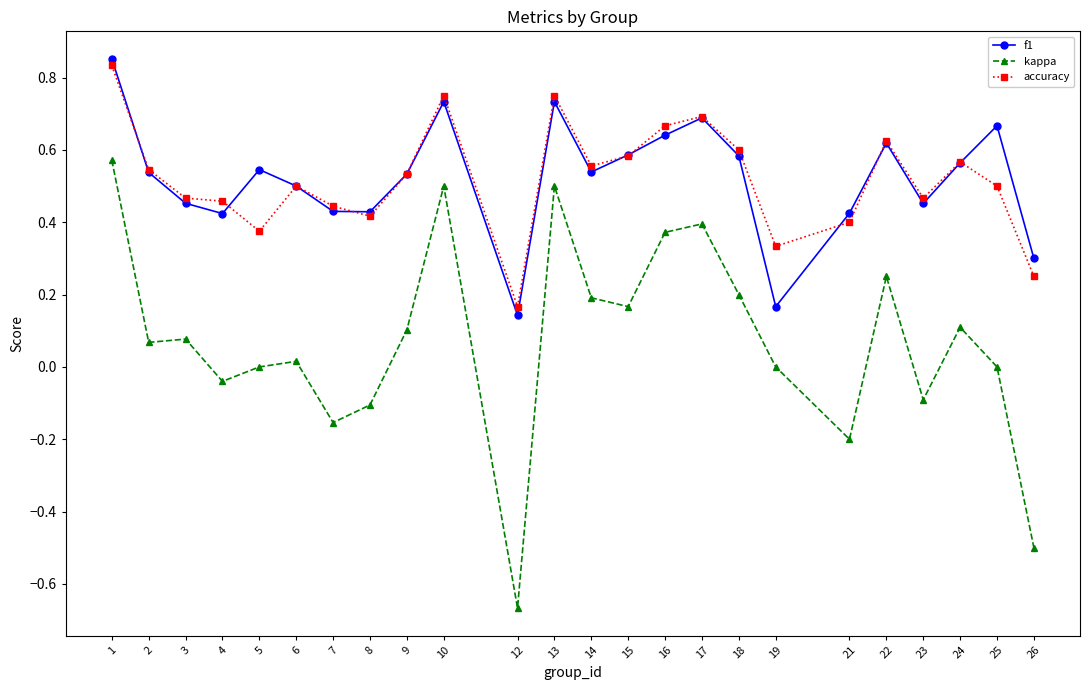

True or false: kappa and accuracy cross at least once.

False